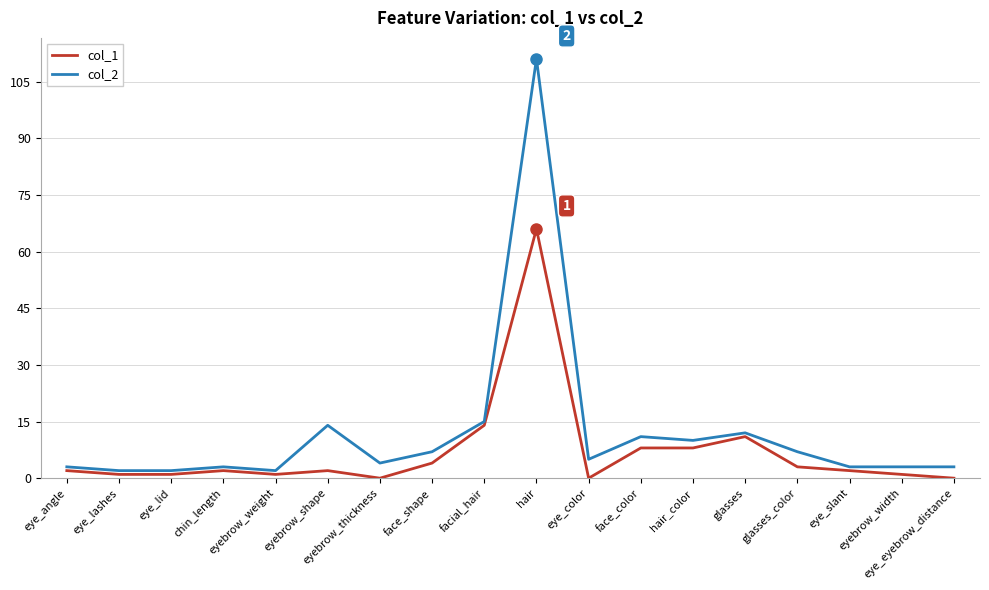

Reading right to left, list all the values displayed in this chart.

col_1: 0	1	2	3	11	8	8	0	66	14	4	0	2	1	2	1	1	2
col_2: 3	3	3	7	12	10	11	5	111	15	7	4	14	2	3	2	2	3